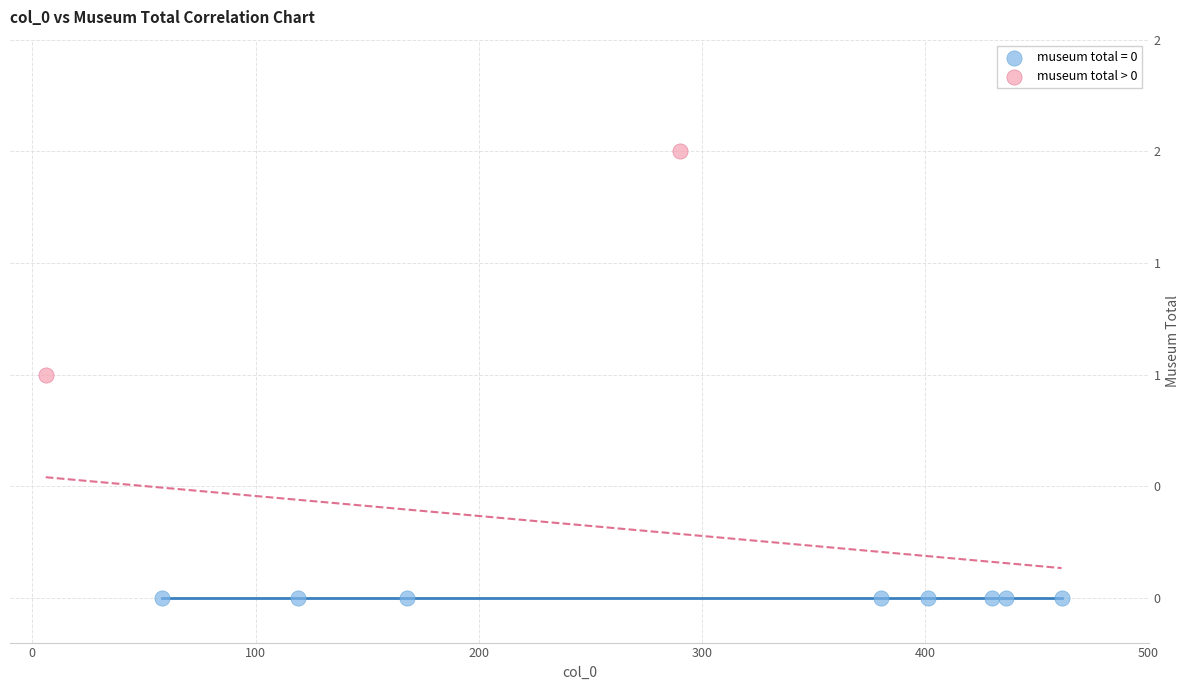

What are all the series names shown in the legend?

museum total = 0, museum total > 0